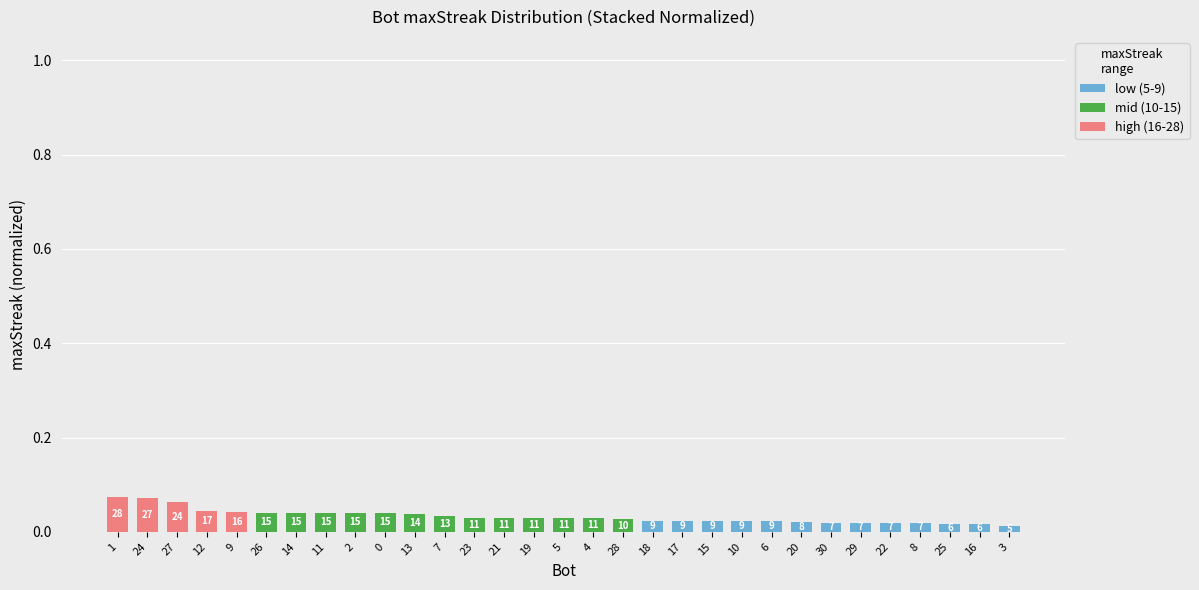

The low (5-9) series shows 0.0 at 13. True or false?

True